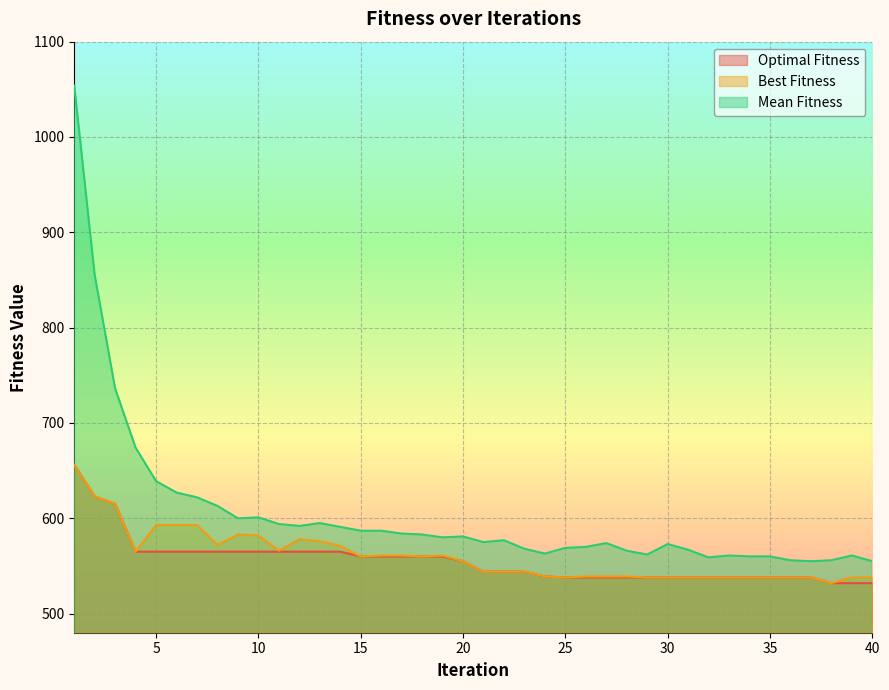

At 12, list the series in order from largest to smallest.

Mean Fitness, Best Fitness, Optimal Fitness